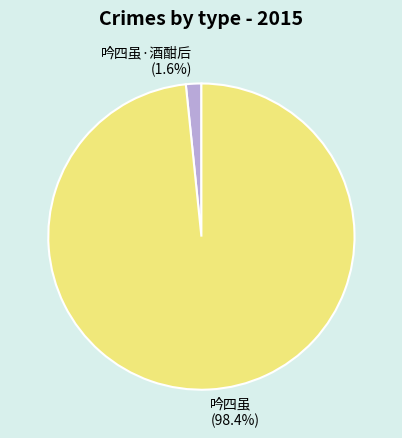

Between 吟四虽·酒酣后 and 吟四虽, which is larger?

吟四虽